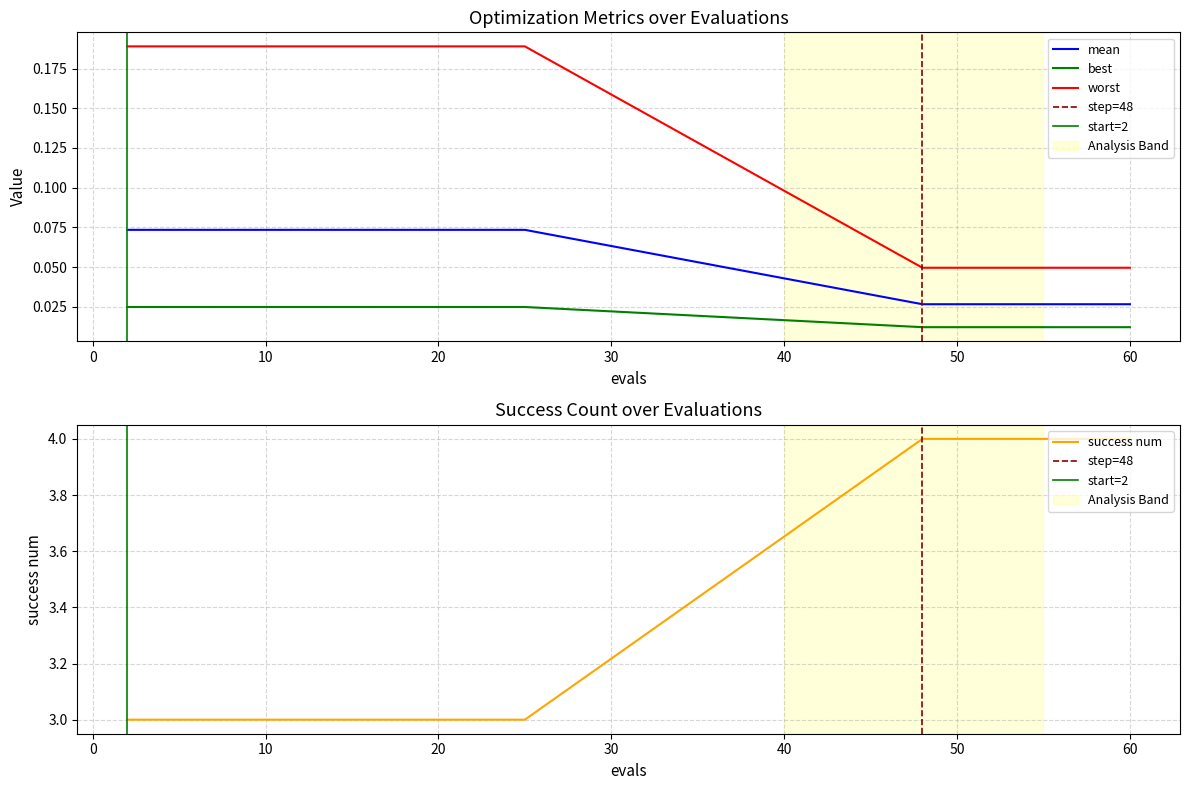

True or false: success num and mean intersect in this chart.

False